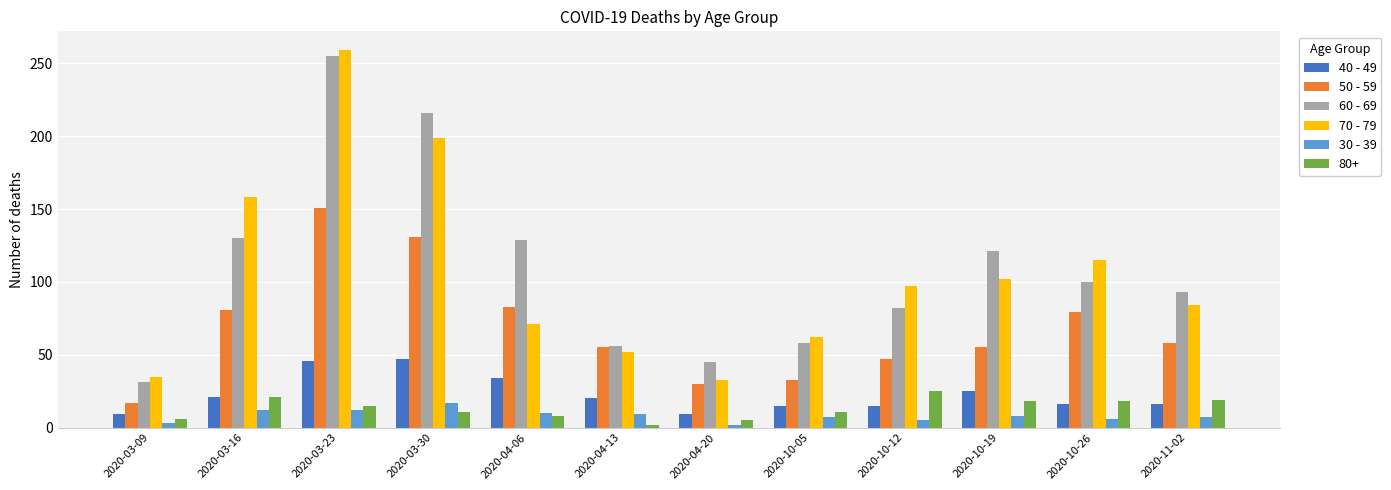

Rank the series at 2020-03-23 from lowest to highest value.

30 - 39, 80+, 40 - 49, 50 - 59, 60 - 69, 70 - 79